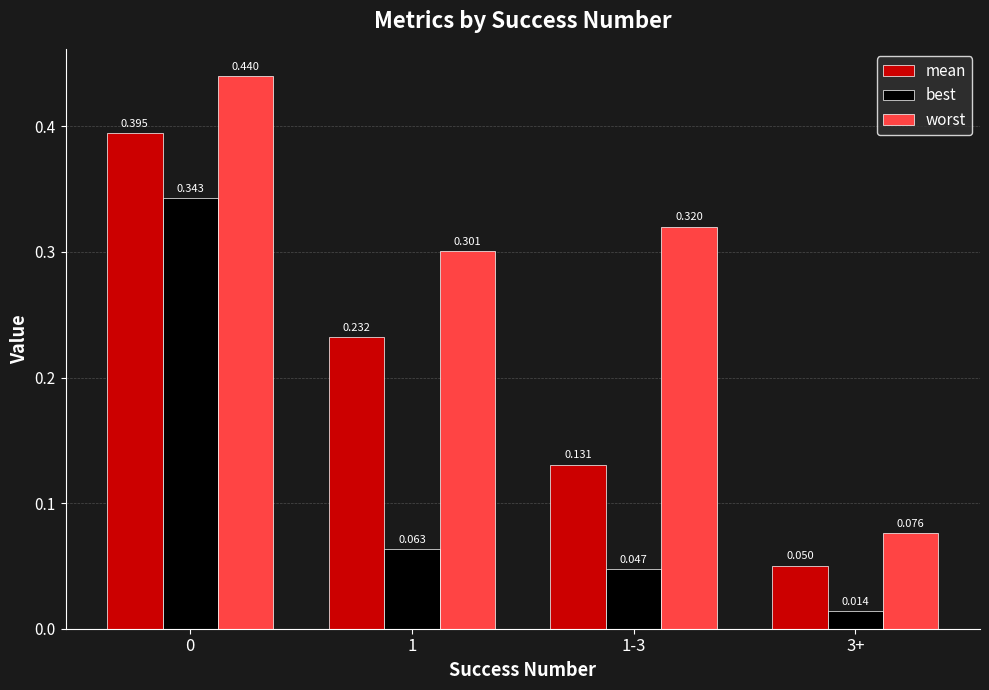

Count the mean values in the range 0 to 1.

4